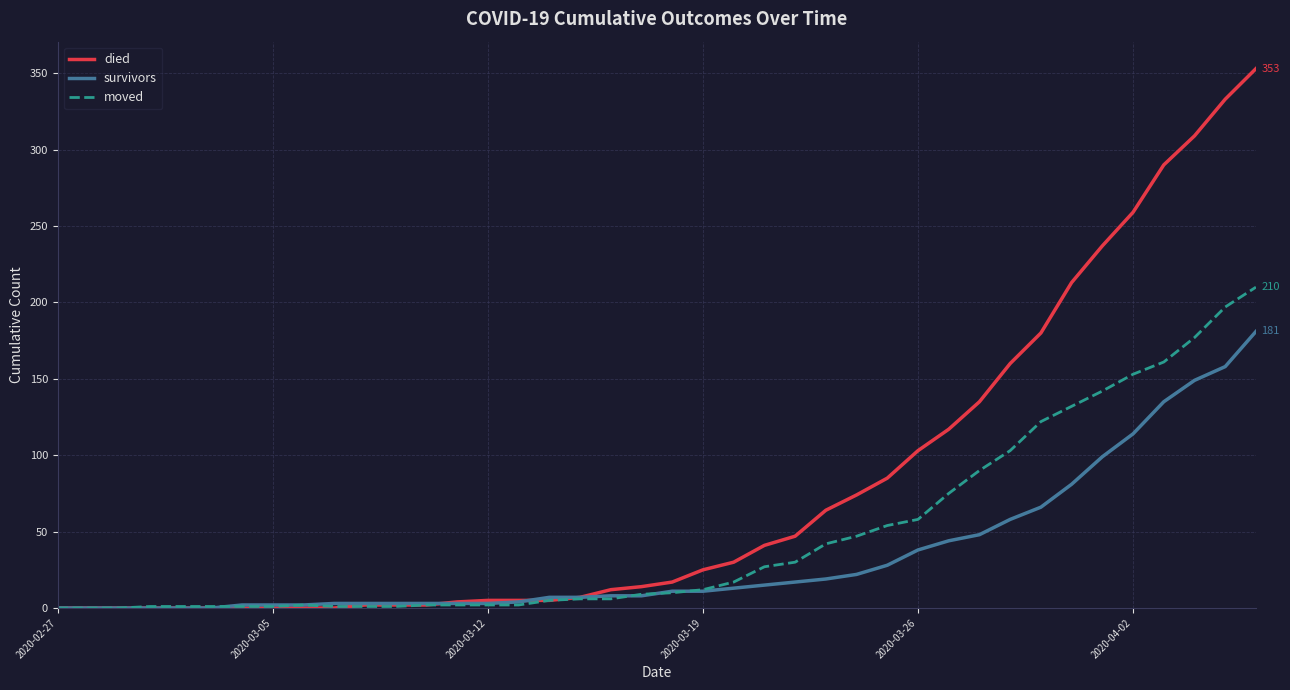

What is the maximum value shown in the chart?

353